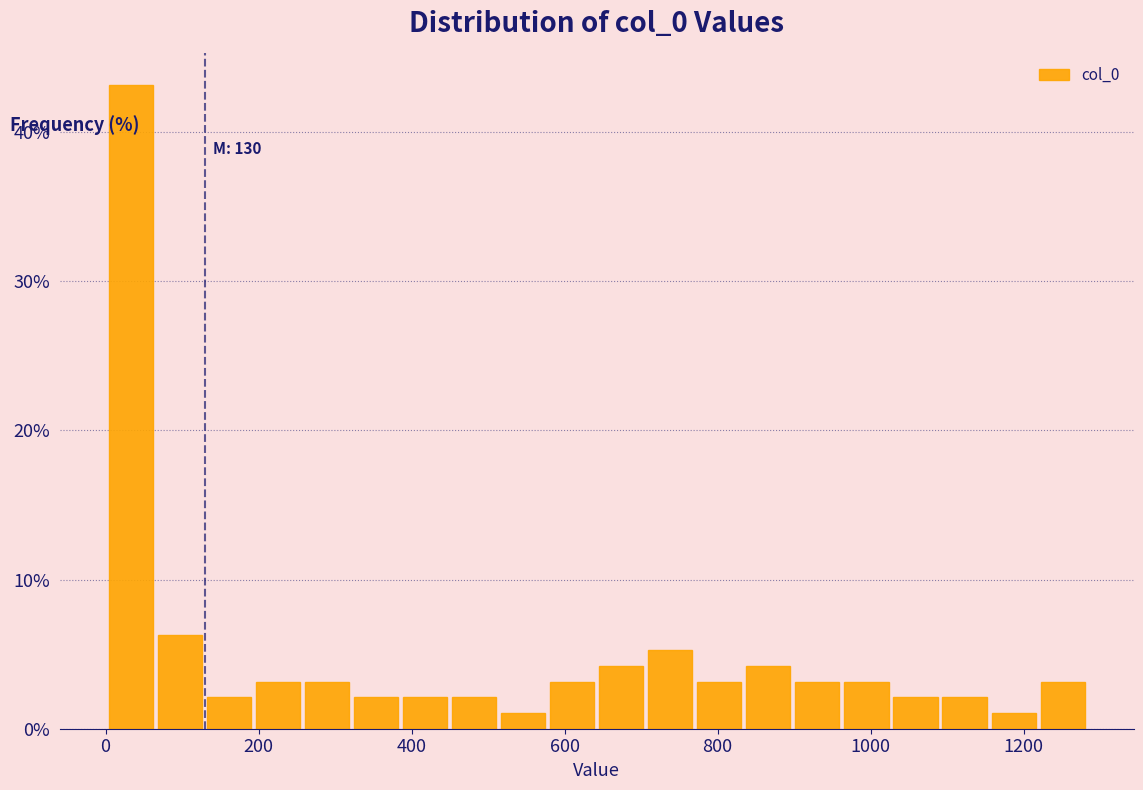

Read against the x-axis, roughly where is the centre of the tallest bar?

40